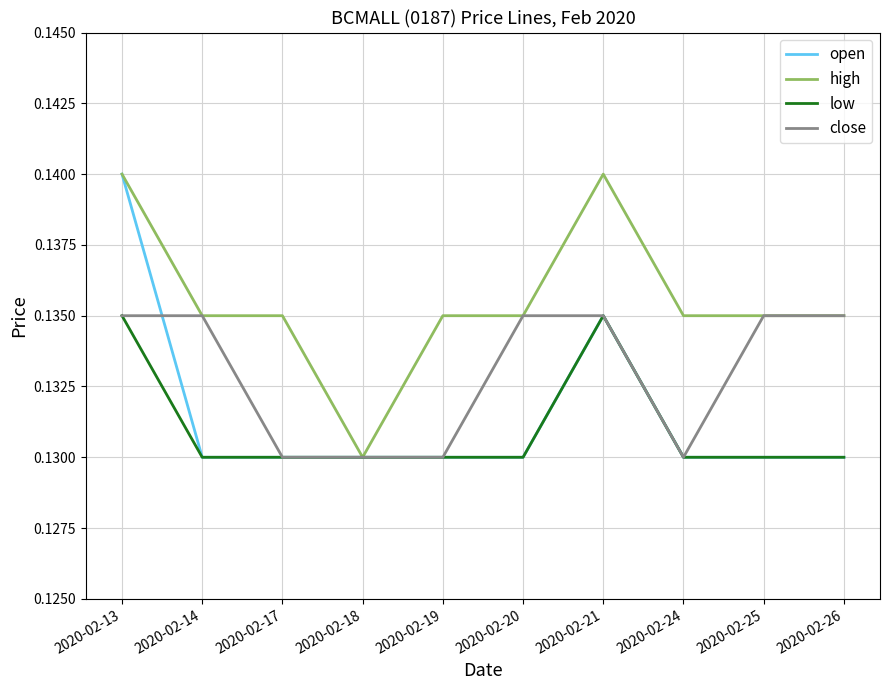

At how many categories does at least one series exceed 0?

10